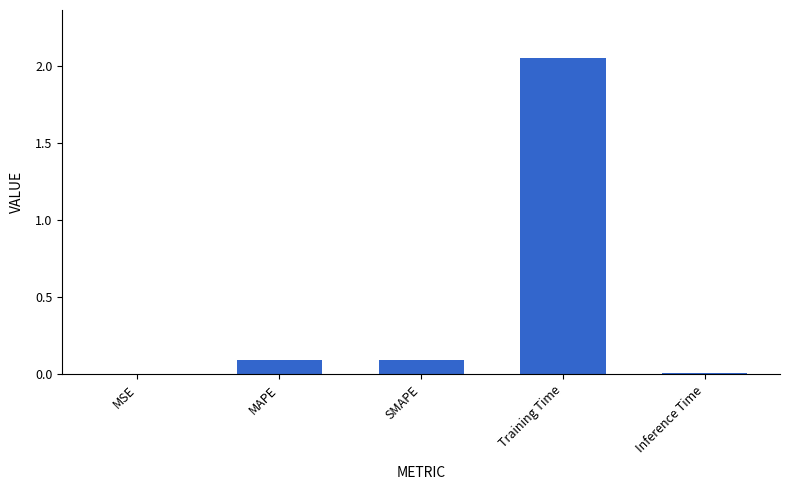

What is the sum of all values?

2.2